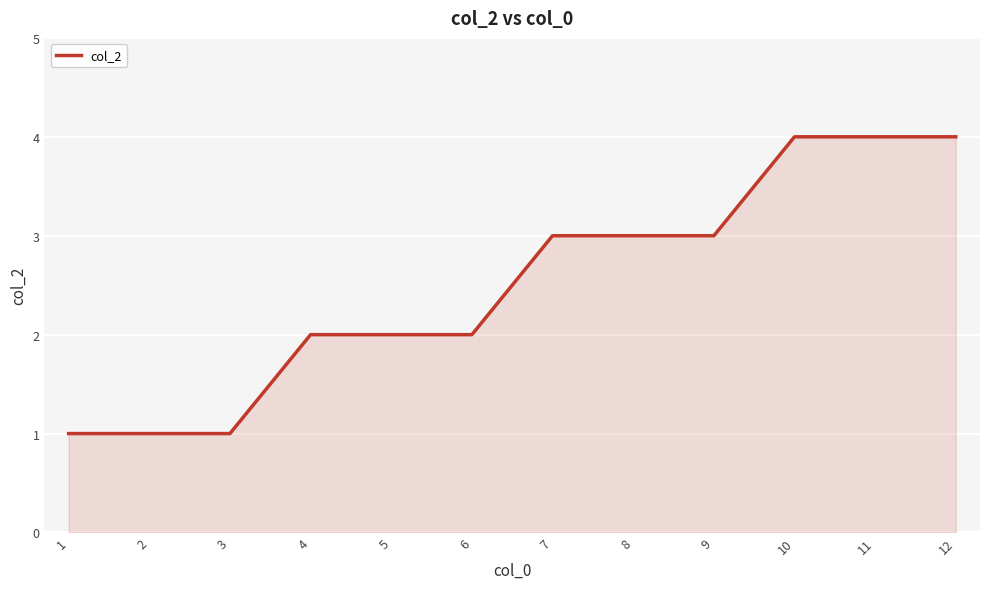

What is the difference between the values at 2 and 11?

3